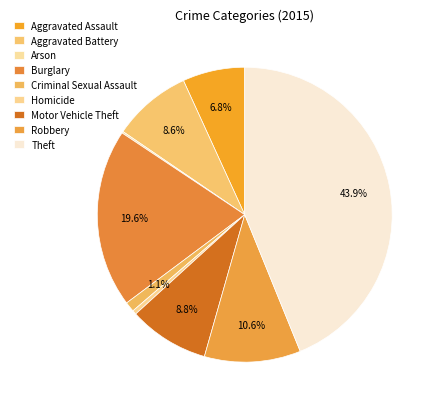

What percentage is the Burglary slice, to the nearest percent?

20%